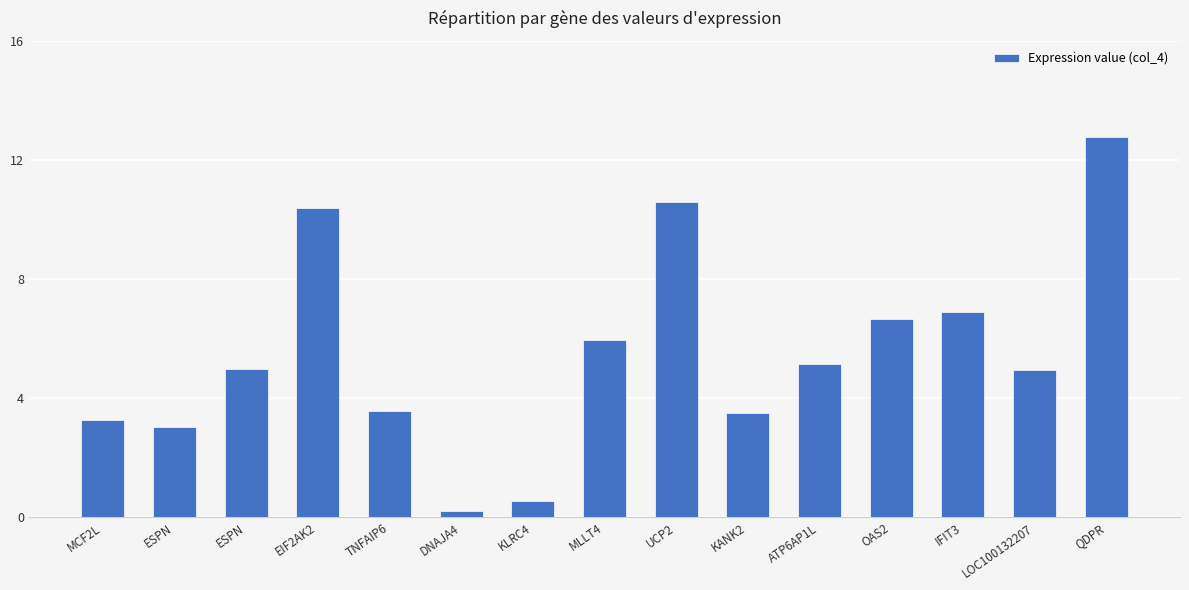

Rank the categories by value from lowest to highest.

DNAJA4, KLRC4, ESPN, MCF2L, KANK2, TNFAIP6, LOC100132207, ESPN, ATP6AP1L, MLLT4, OAS2, IFIT3, EIF2AK2, UCP2, QDPR